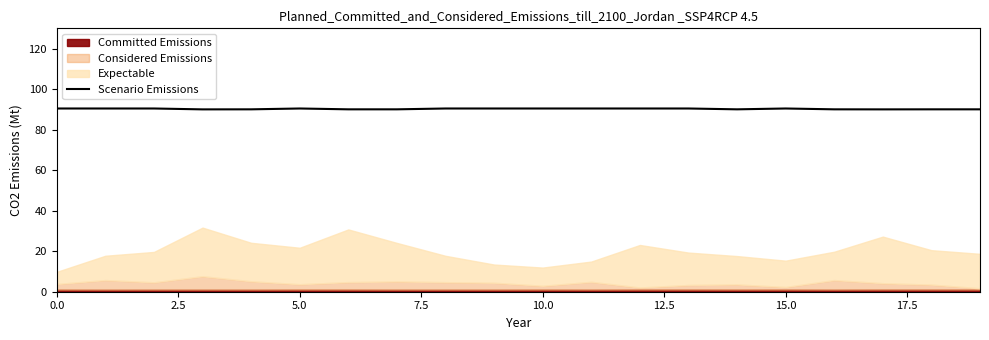

Reading left to right, extract all data points from this chart.

90.4	90.4	90.4	90.0	90.0	90.4	90.0	90.0	90.4	90.4	90.4	90.4	90.4	90.4	90.0	90.4	90.0	90.0	90.0	90.0